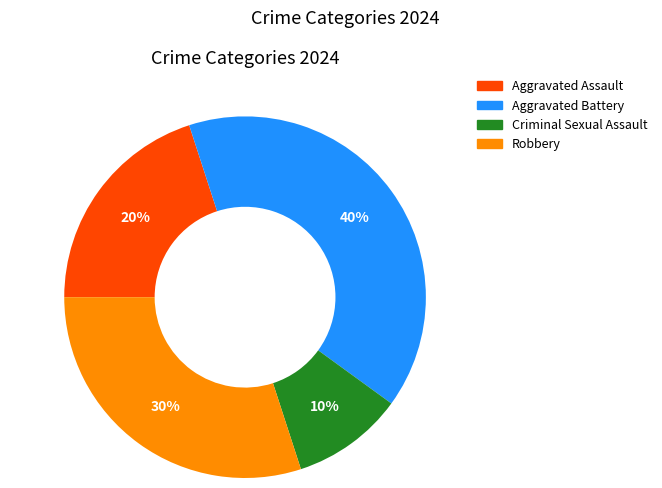

Approximately how many times larger is the value at Aggravated Battery compared to Criminal Sexual Assault?

4.0